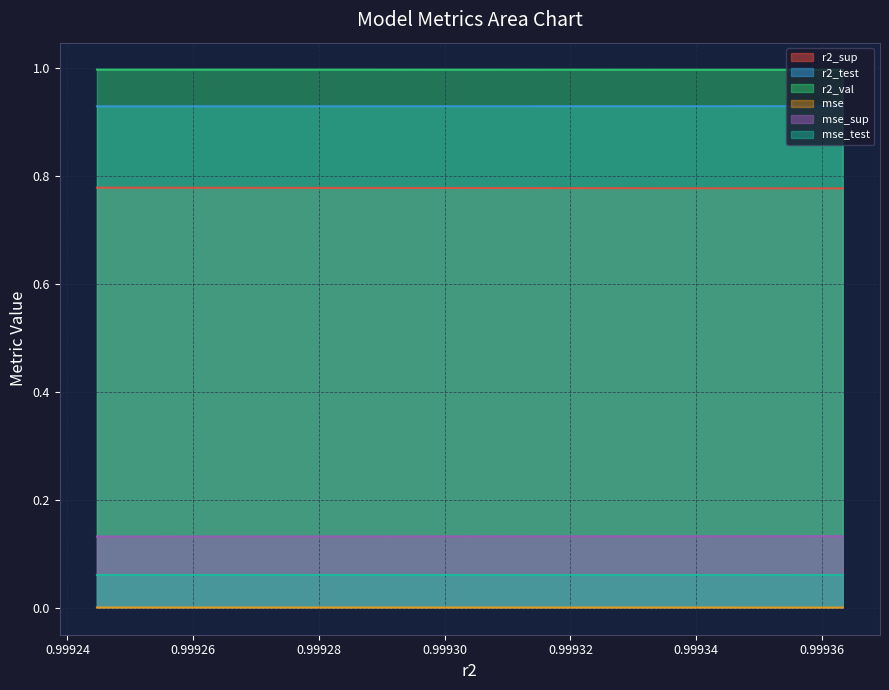

What is the highest value of the r2_sup series?

0.8